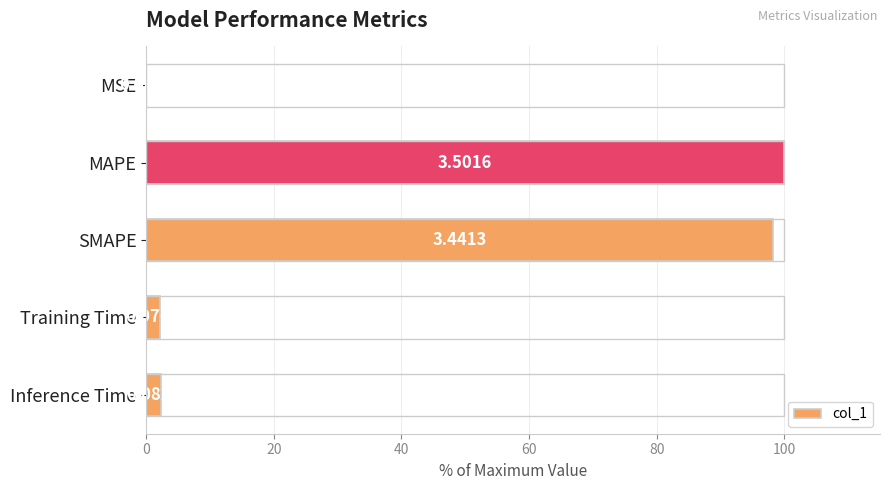

What is the greatest value displayed?

100.0